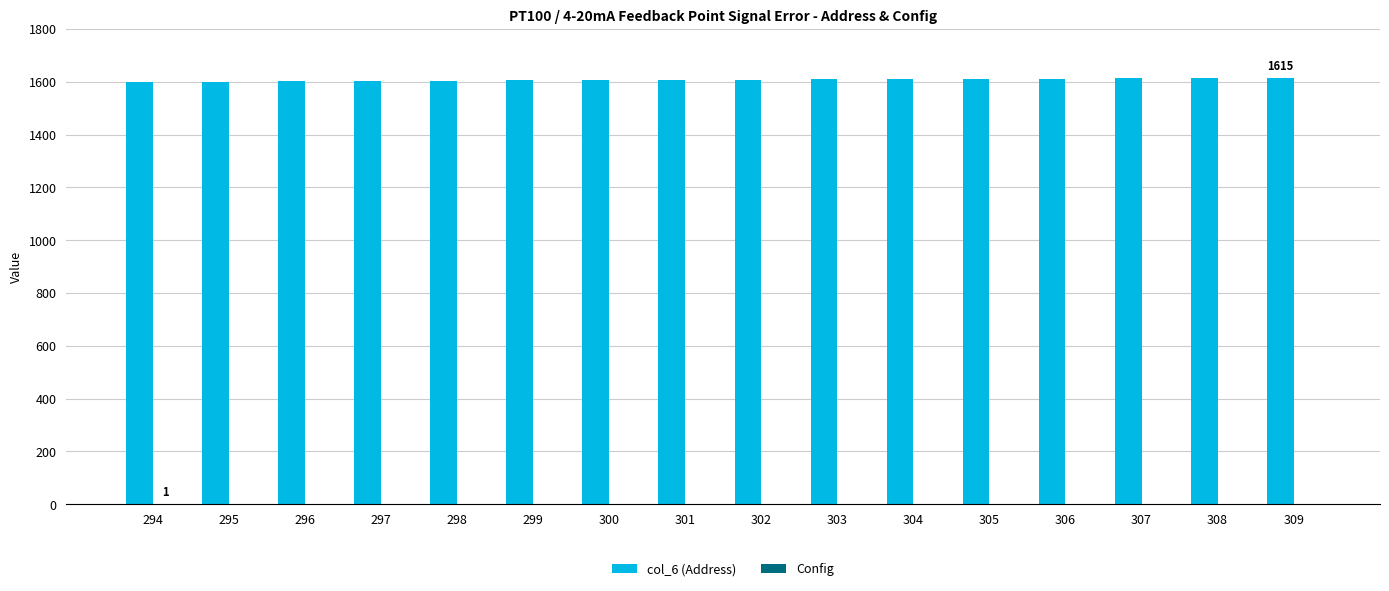

True or false: col_6 (Address) has a value of 414 at 307.

False